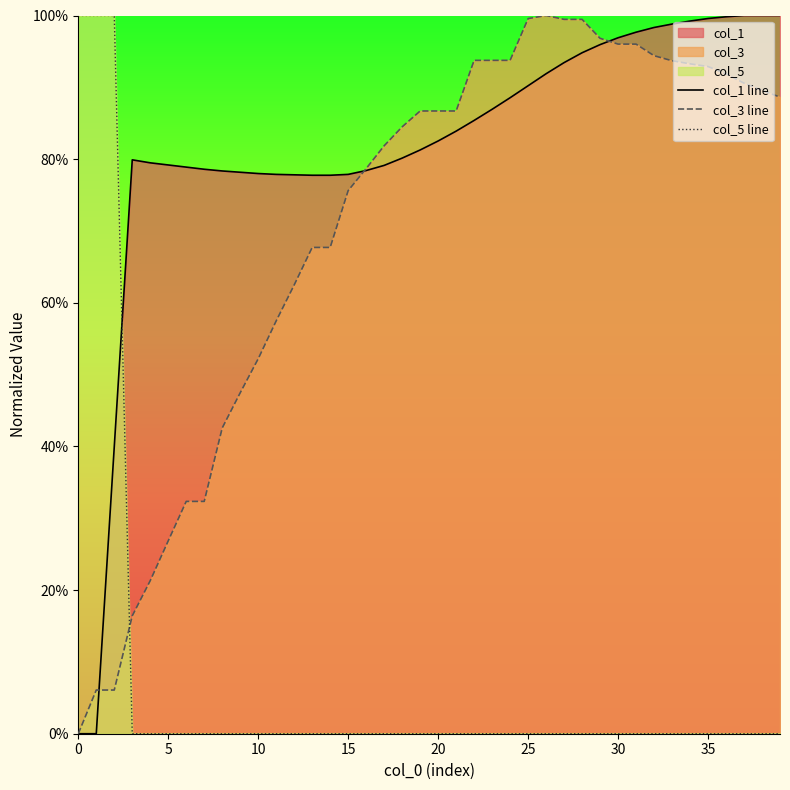

Reading left to right, what are all the values shown in this chart?

col_1 line: 0.0	0.0	0.4	0.8	0.8	0.8	0.8	0.8	0.8	0.8	0.8	0.8	0.8	0.8	0.8	0.8	0.8	0.8	0.8	0.8	0.8	0.8	0.9	0.9	0.9	0.9	0.9	0.9	0.9	1.0	1.0	1.0	1.0	1.0	1.0	1.0	1.0	1.0	1.0	1.0
col_3 line: 0.0	0.1	0.1	0.2	0.2	0.3	0.3	0.3	0.4	0.5	0.5	0.6	0.6	0.7	0.7	0.8	0.8	0.8	0.8	0.9	0.9	0.9	0.9	0.9	0.9	1.0	1.0	1.0	1.0	1.0	1.0	1.0	0.9	0.9	0.9	0.9	0.9	0.9	0.9	0.9
col_5 line: 1.0	1.0	1.0	0.0	0.0	0.0	0.0	0.0	0.0	0.0	0.0	0.0	0.0	0.0	0.0	0.0	0.0	0.0	0.0	0.0	0.0	0.0	0.0	0.0	0.0	0.0	0.0	0.0	0.0	0.0	0.0	0.0	0.0	0.0	0.0	0.0	0.0	0.0	0.0	0.0